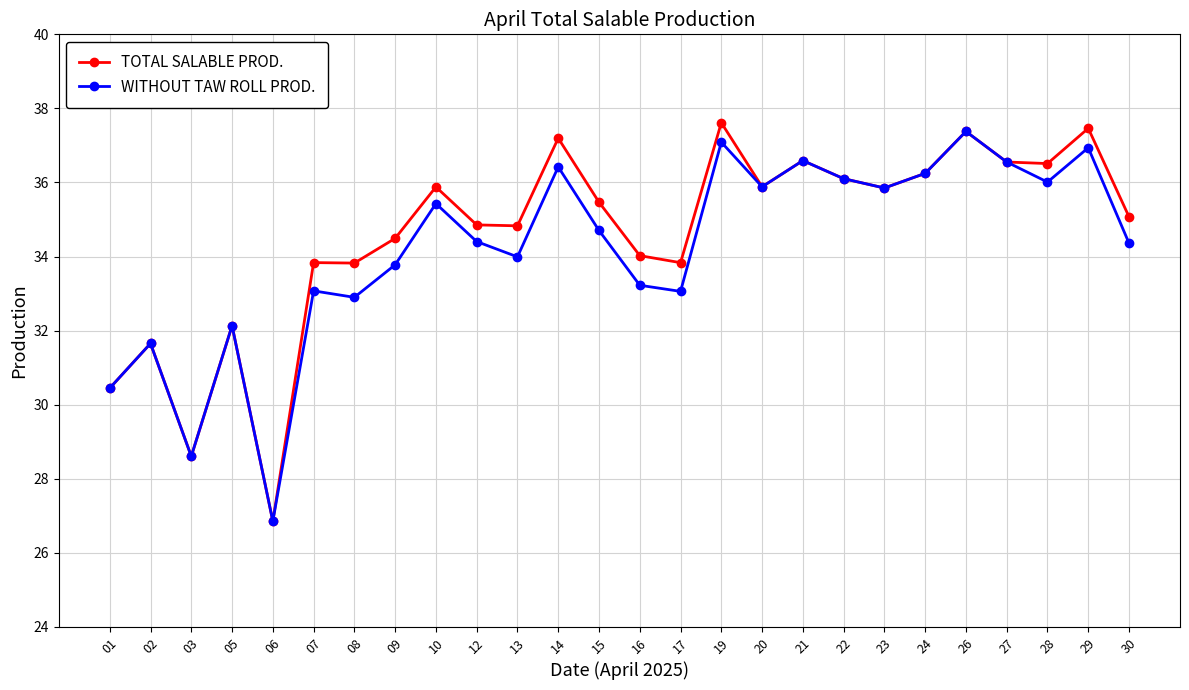

At which label does TOTAL SALABLE PROD. first exceed 35?

10